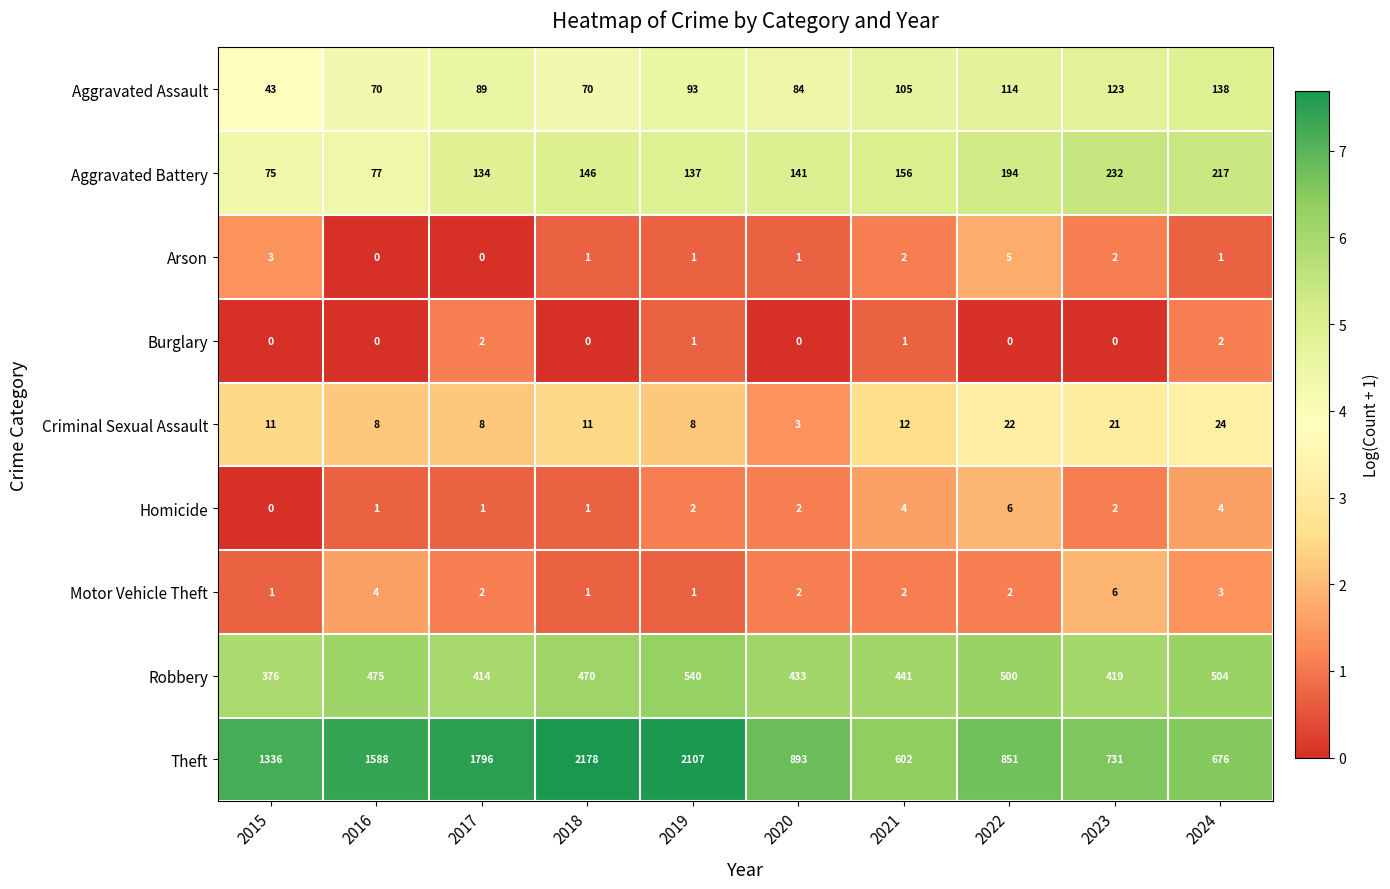

What is the difference between the maximum and minimum values in the Aggravated Battery series?

157